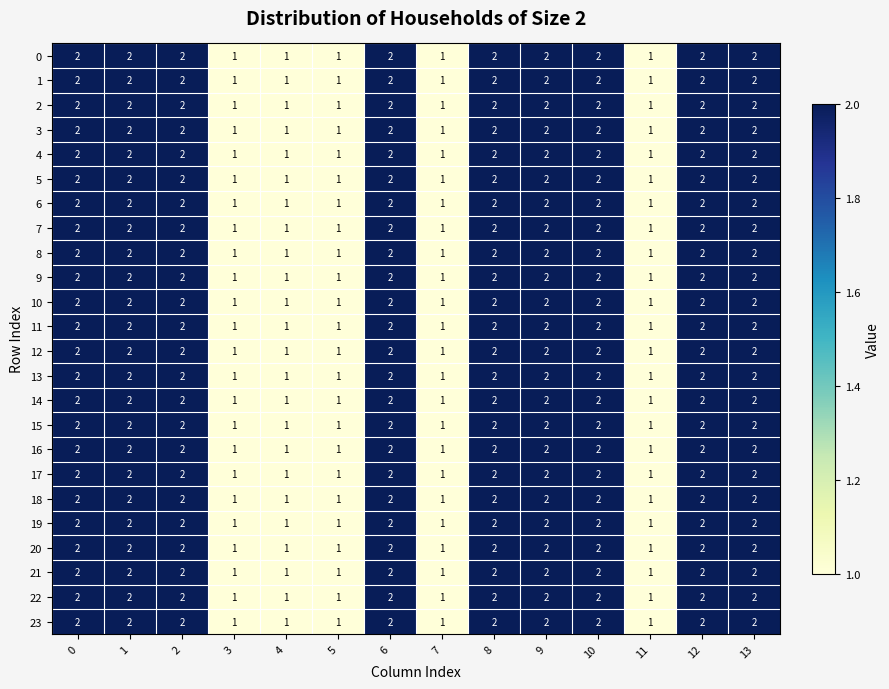

What is the total value across all series at 13?

48